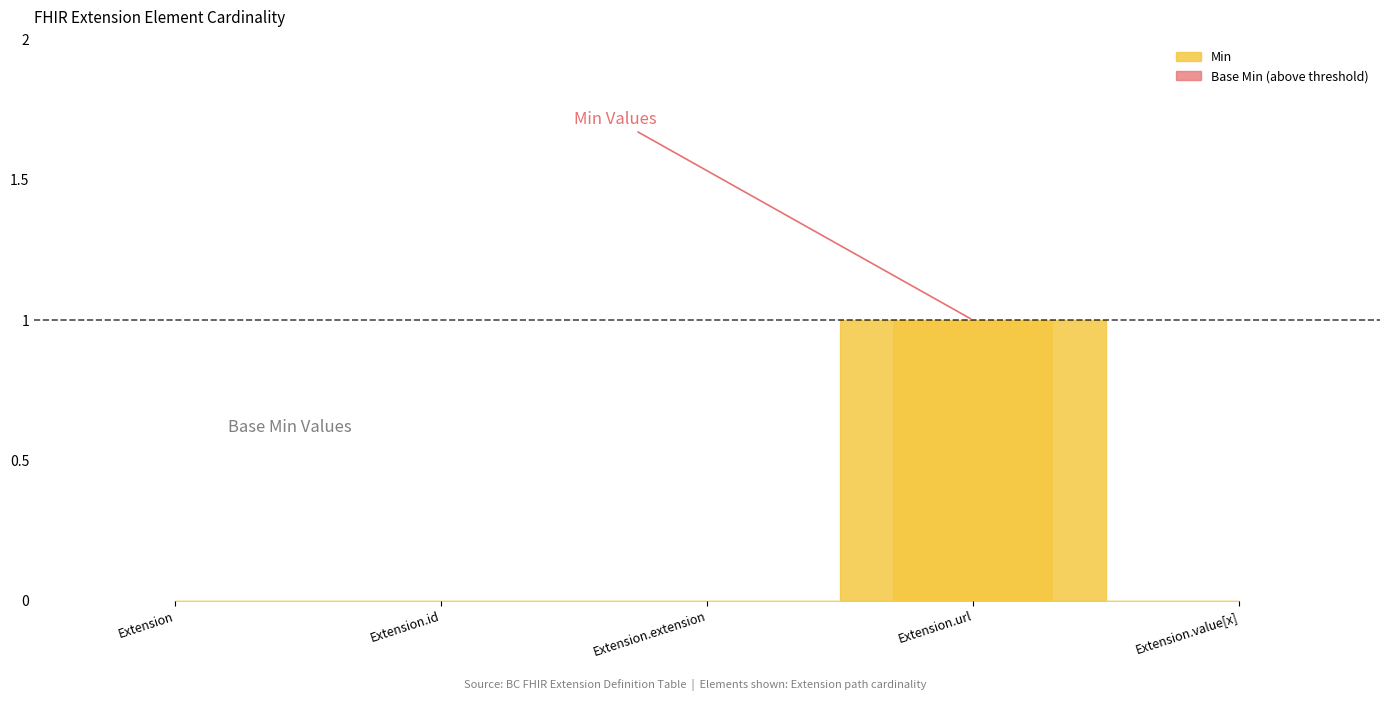

The chart shows a value of 1 at Extension. True or false?

False